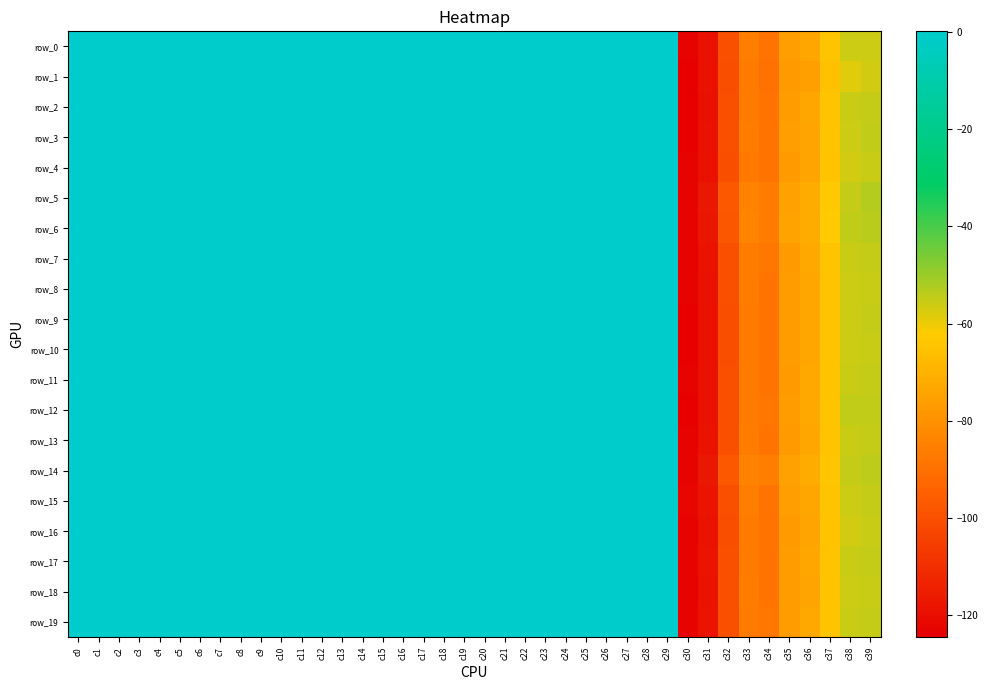

Count the number of categories in the chart.

40